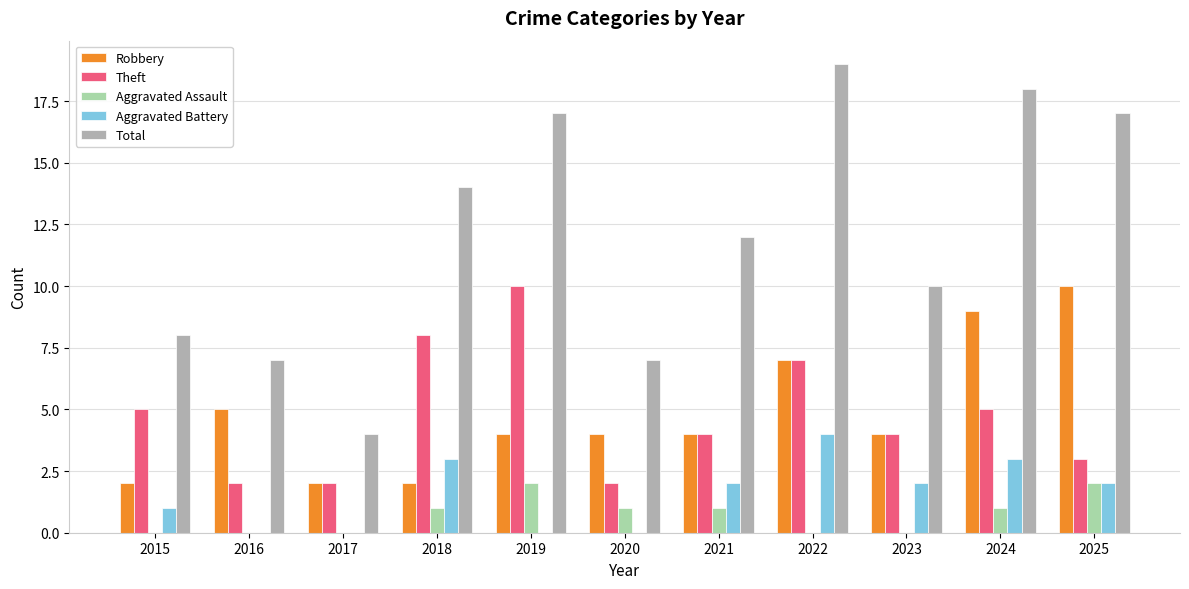

Between 2015 and 2017, which series saw the biggest shift?

Total